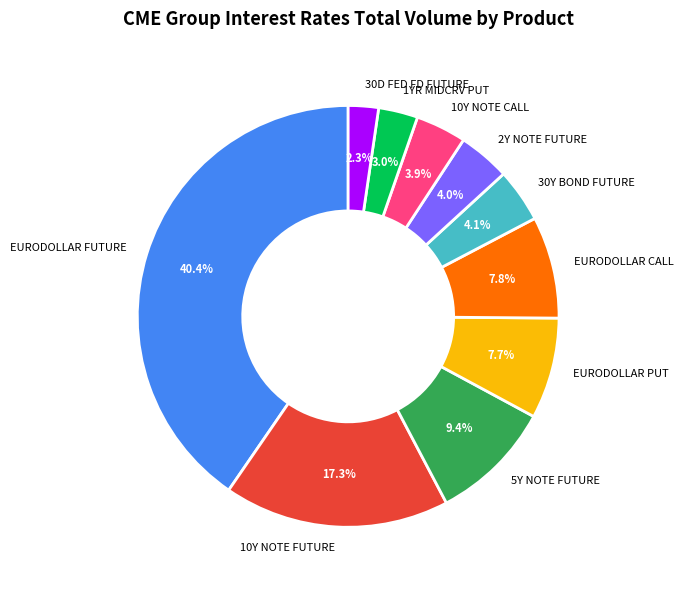

To the nearest percent, what is the difference between the EURODOLLAR FUTURE and 1YR MIDCRV PUT slice percentages?

37%